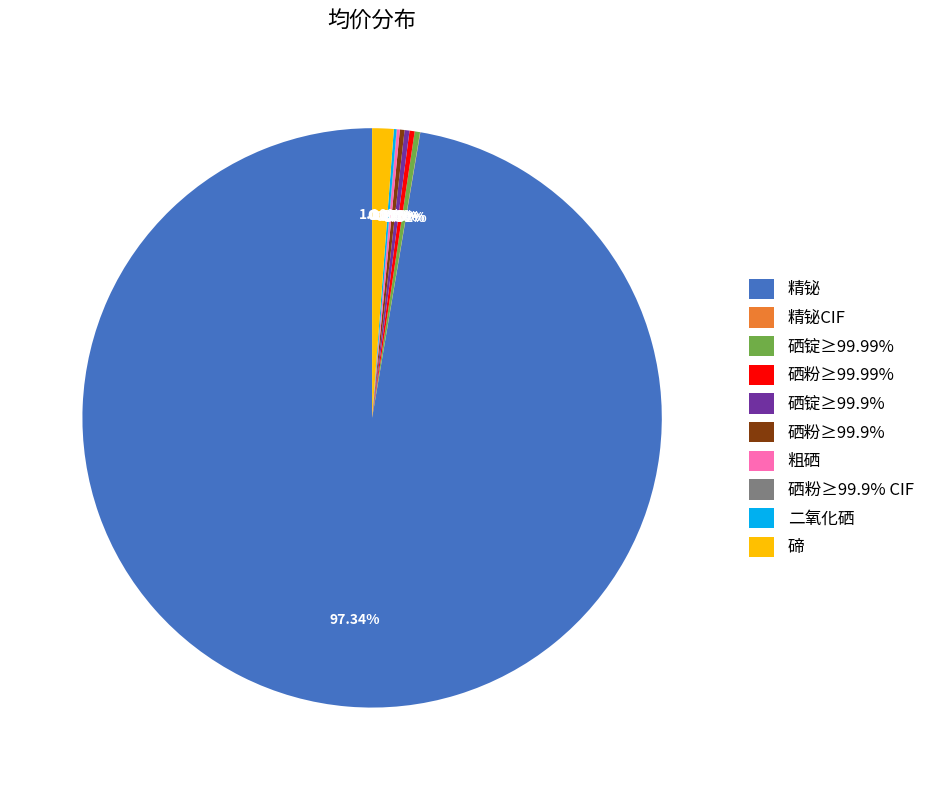

Combined, what portion of the pie is 硒锭≥99.9% and 碲?

1.5%